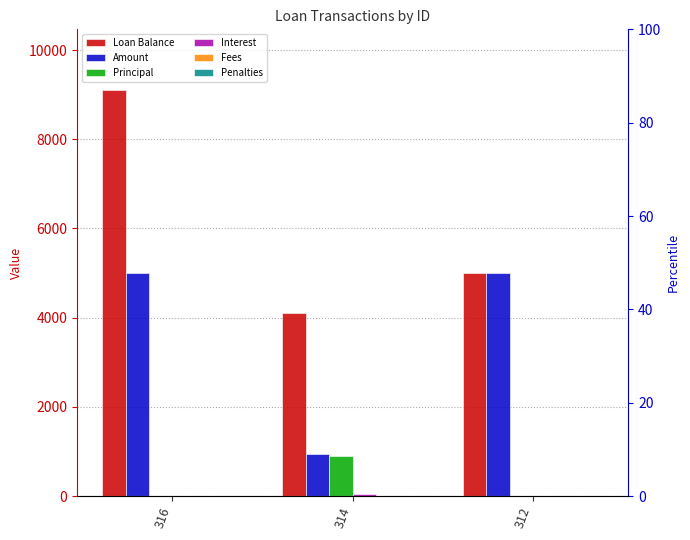

Which series has the largest range (max minus min)?

Loan Balance